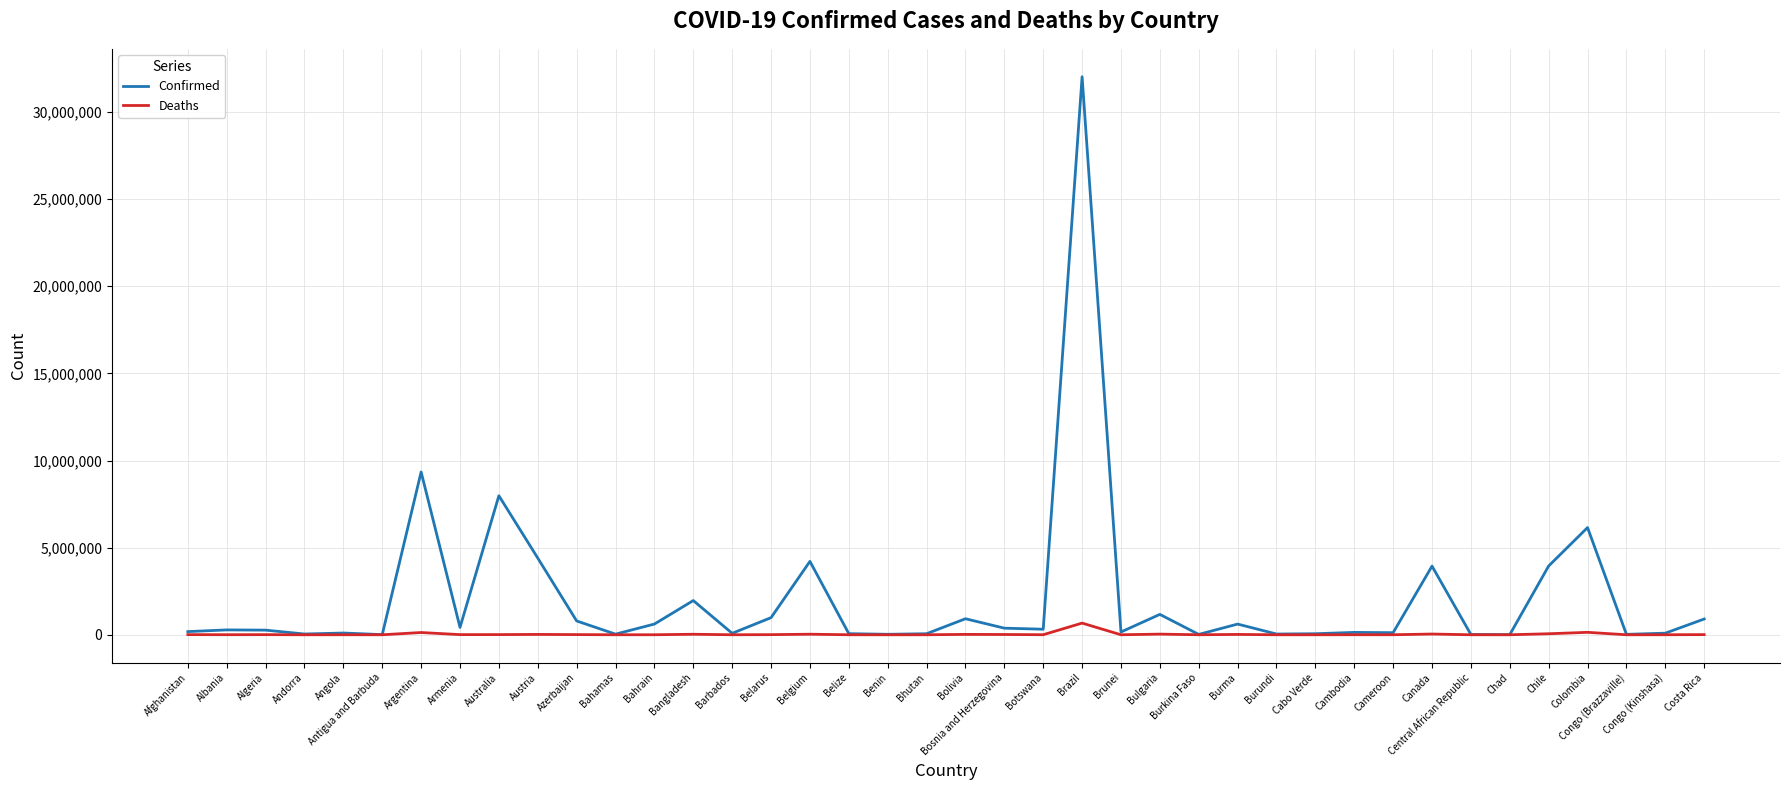

At which label is Confirmed closest to 16015295?

Argentina